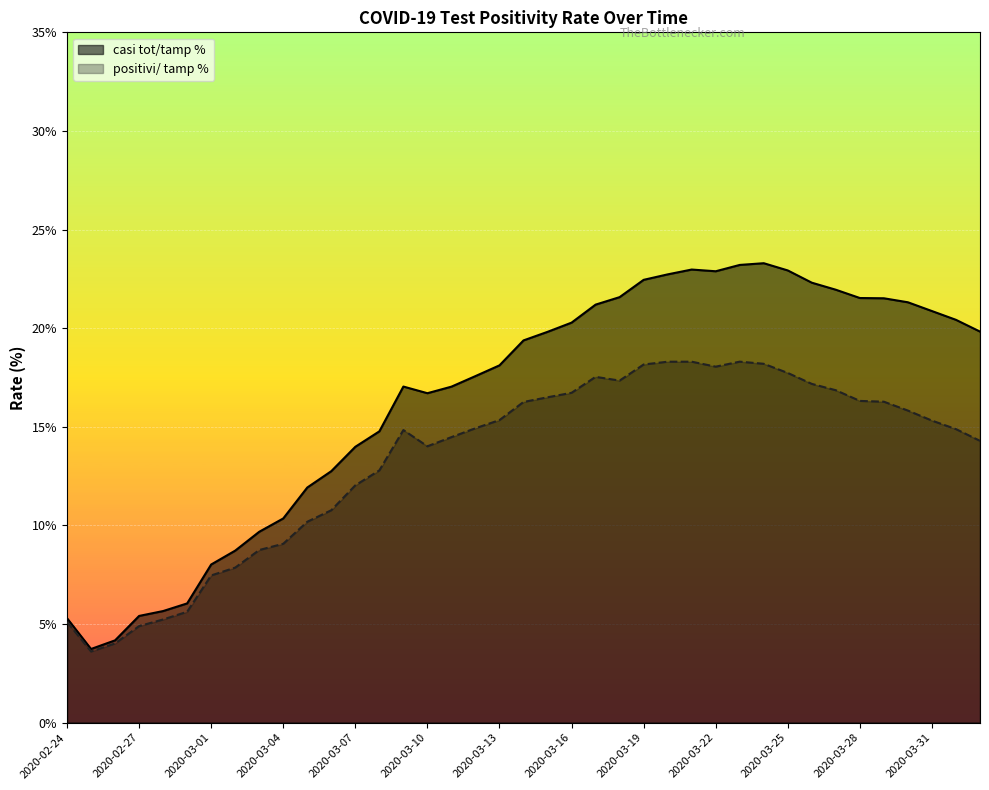

List the series in order of their overall mean, highest first.

casi tot/tamp %, positivi/ tamp %